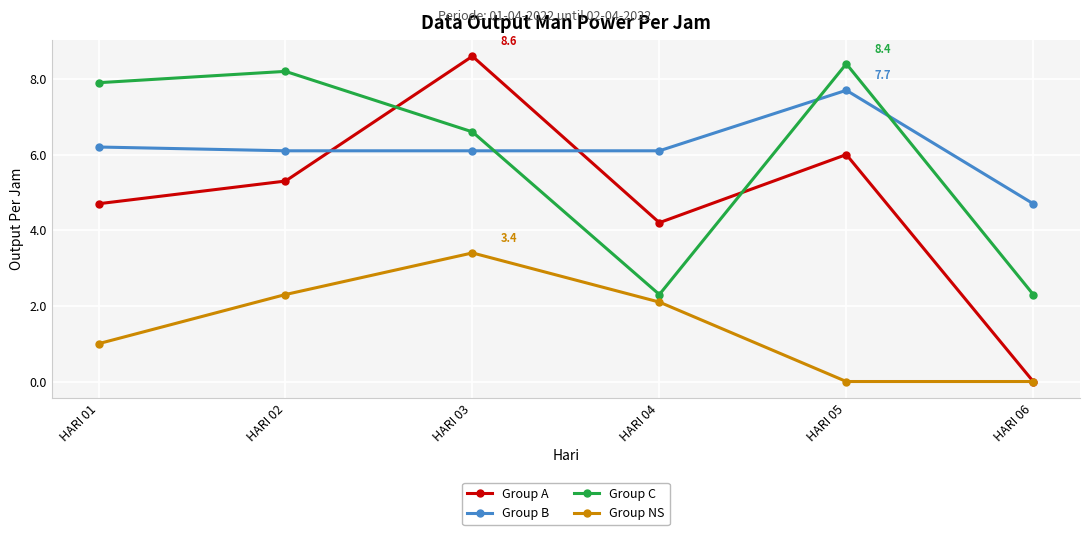

What is the total value across all series at HARI 03?

24.7